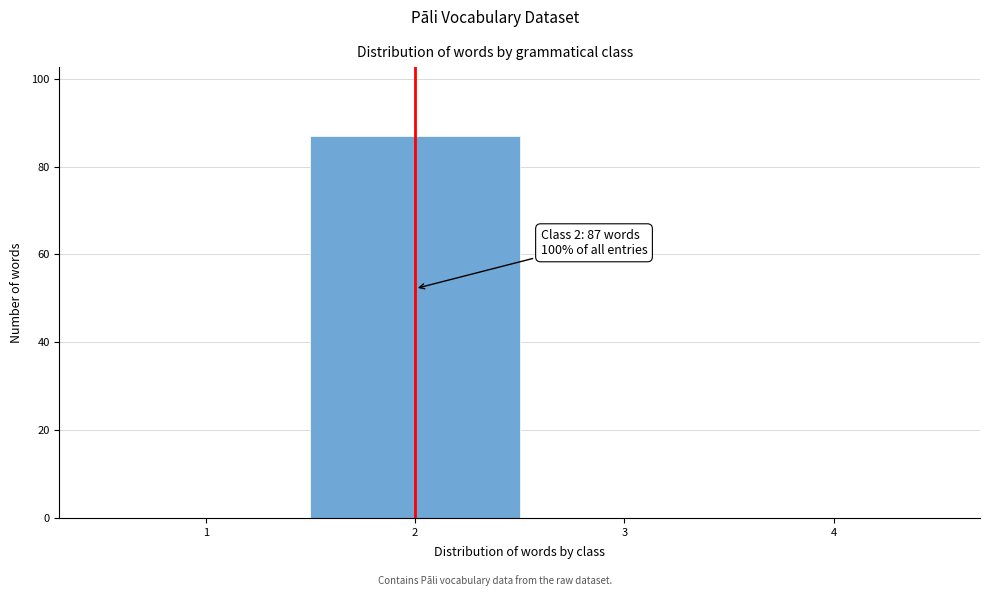

Over which range of the x-axis is the bar tallest?

1.5 to 2.5